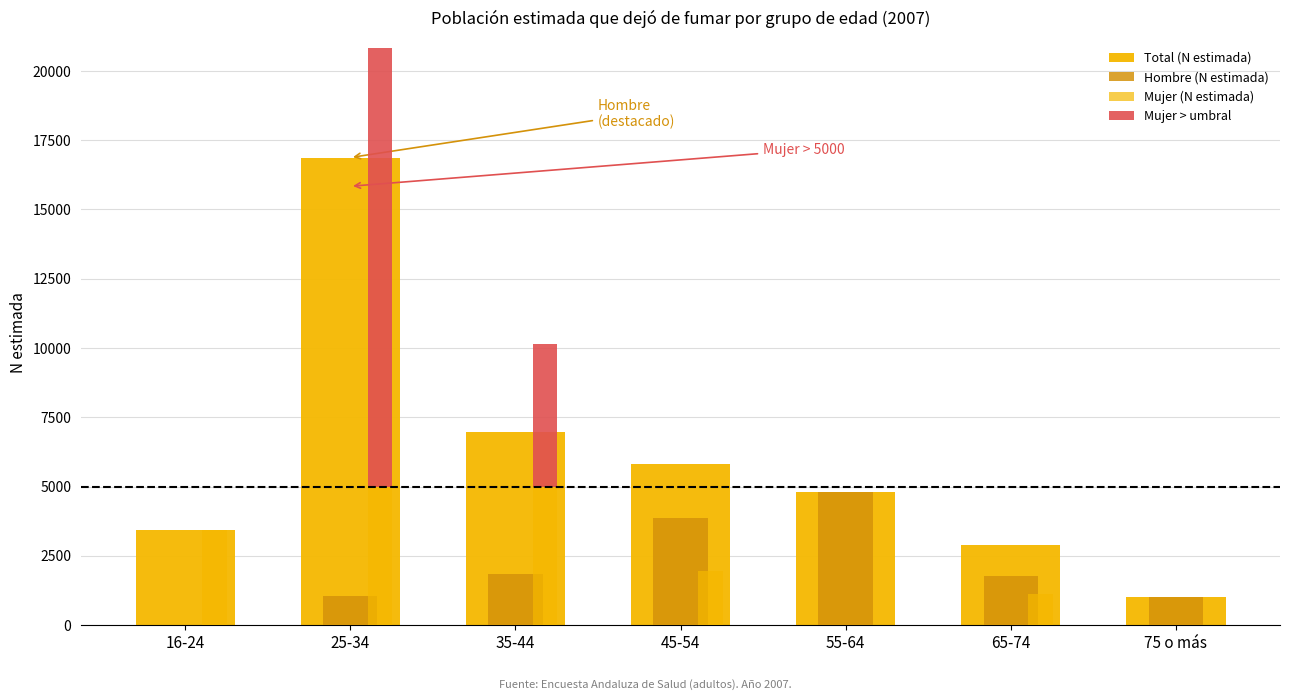

How many bars are there in each group?

4